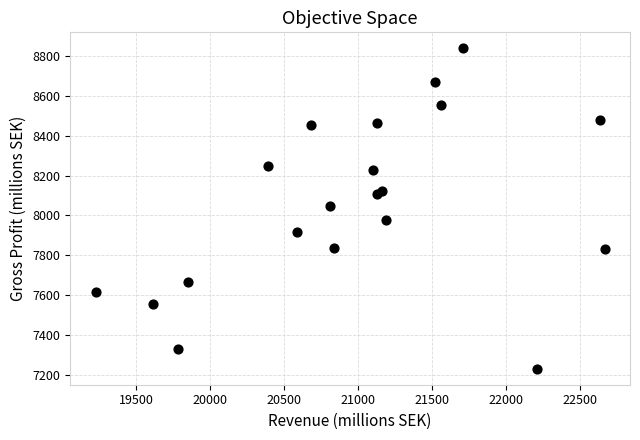

What is the range of X values (max minus min)?

3440